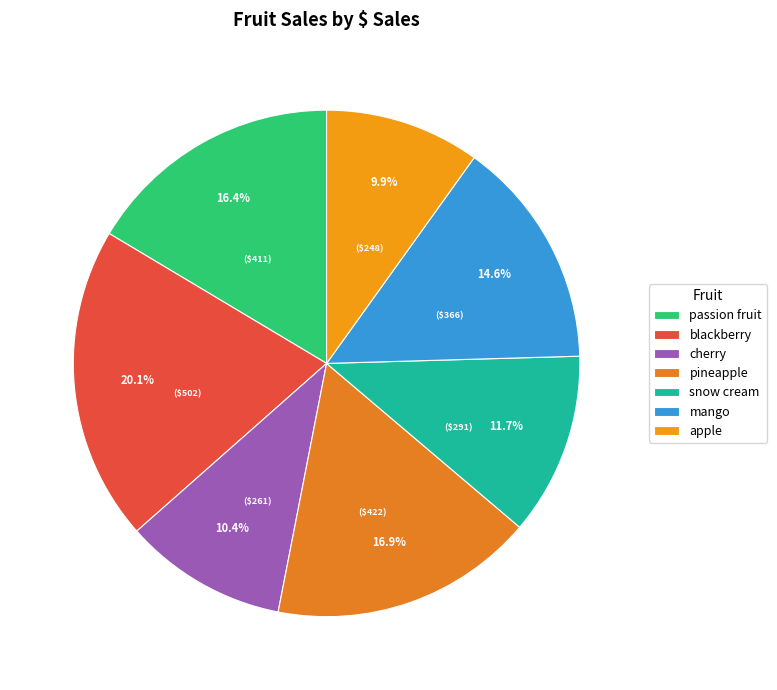

How many segments does this pie chart have?

7